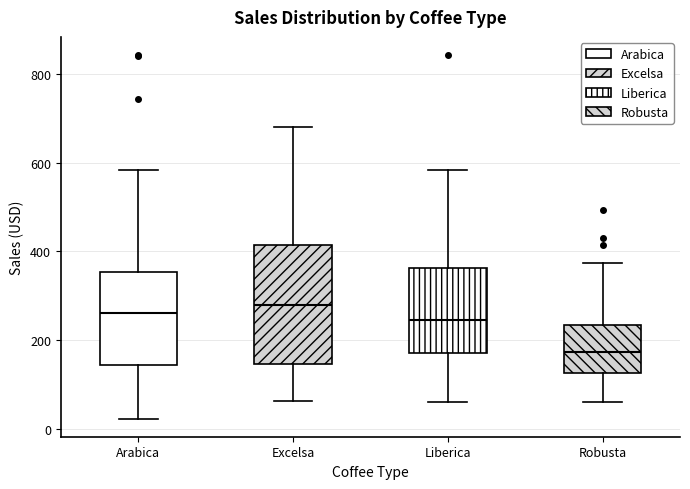

Which box is the tallest, from its lower edge to its upper edge?

Excelsa